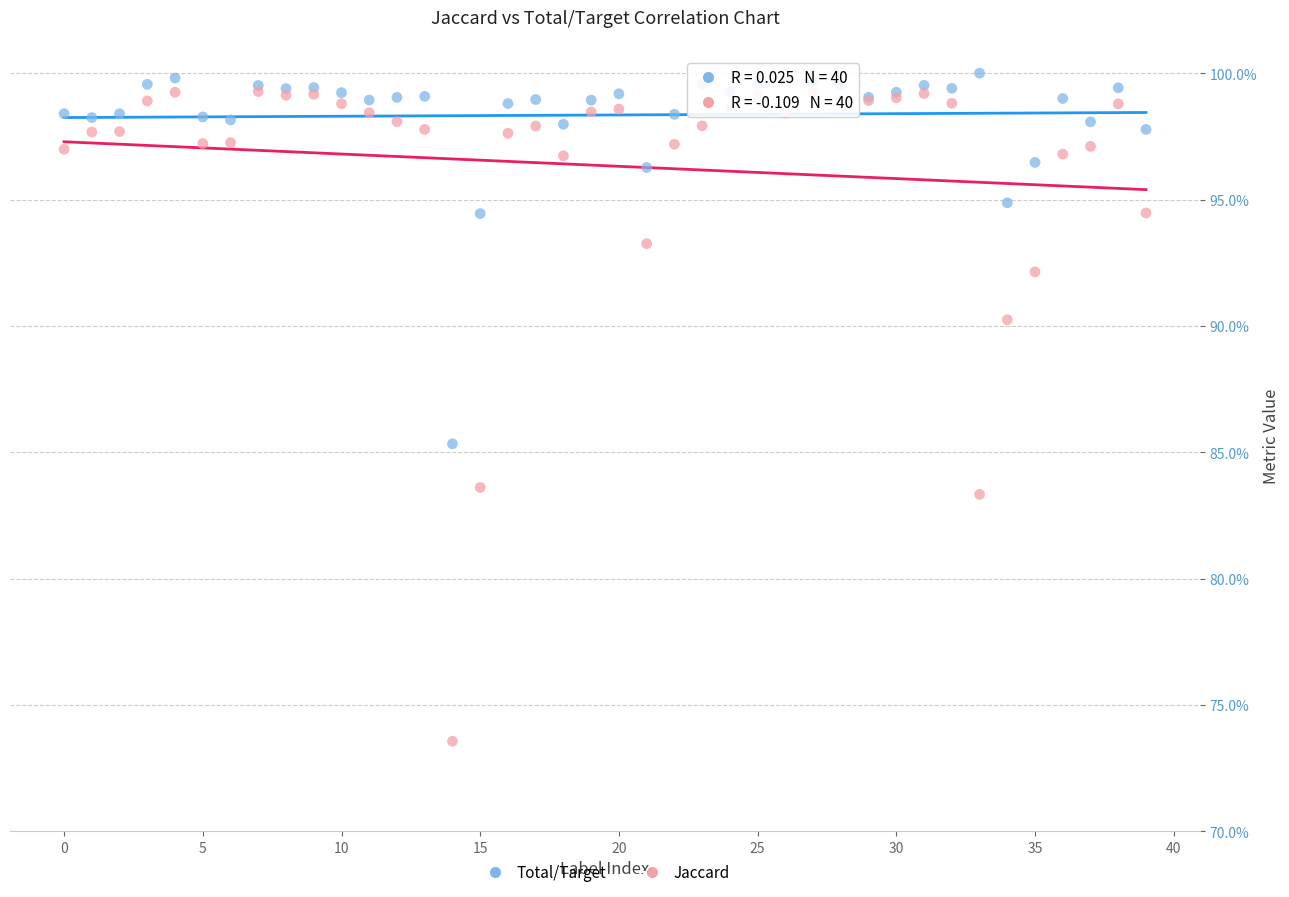

Which series reaches the minimum Y coordinate?

Jaccard